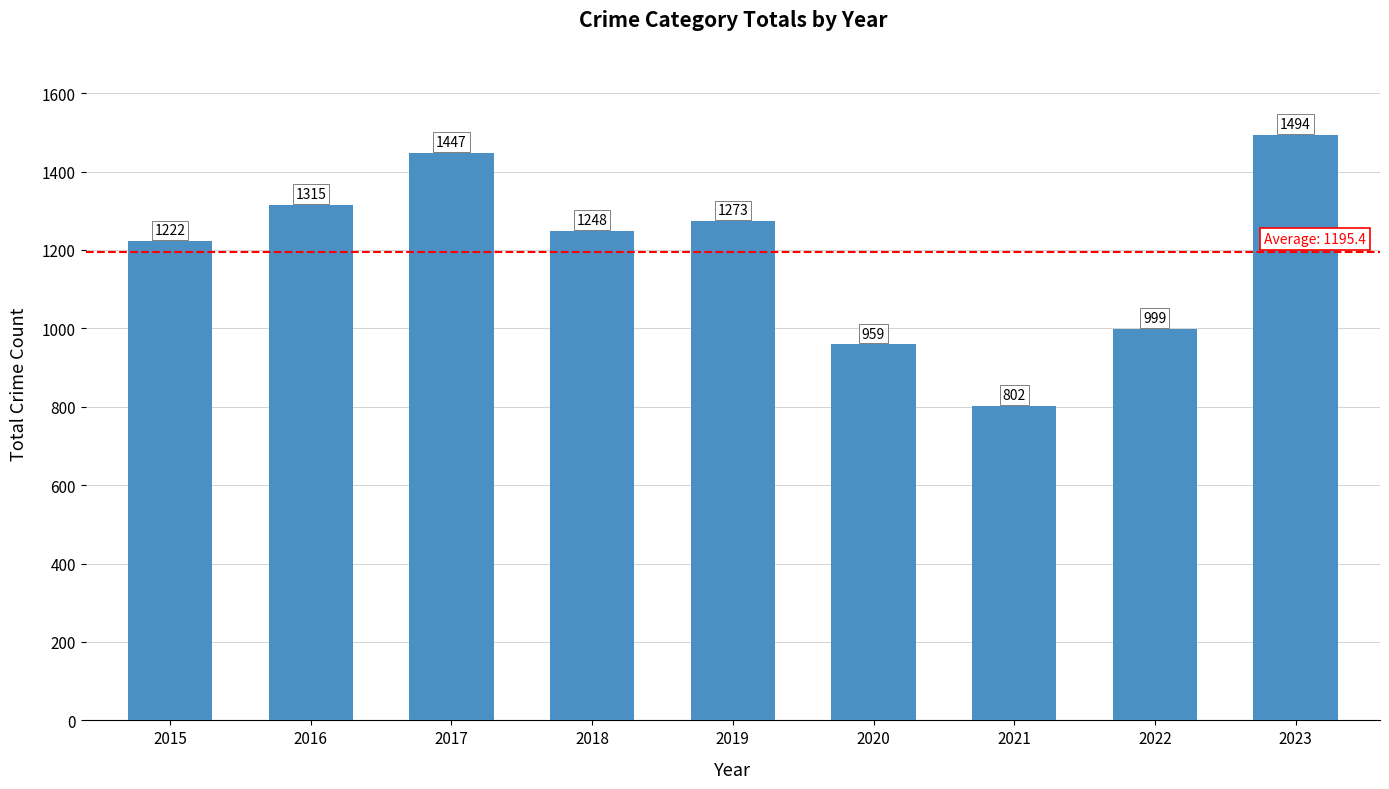

How many data points are less than 1248?

4